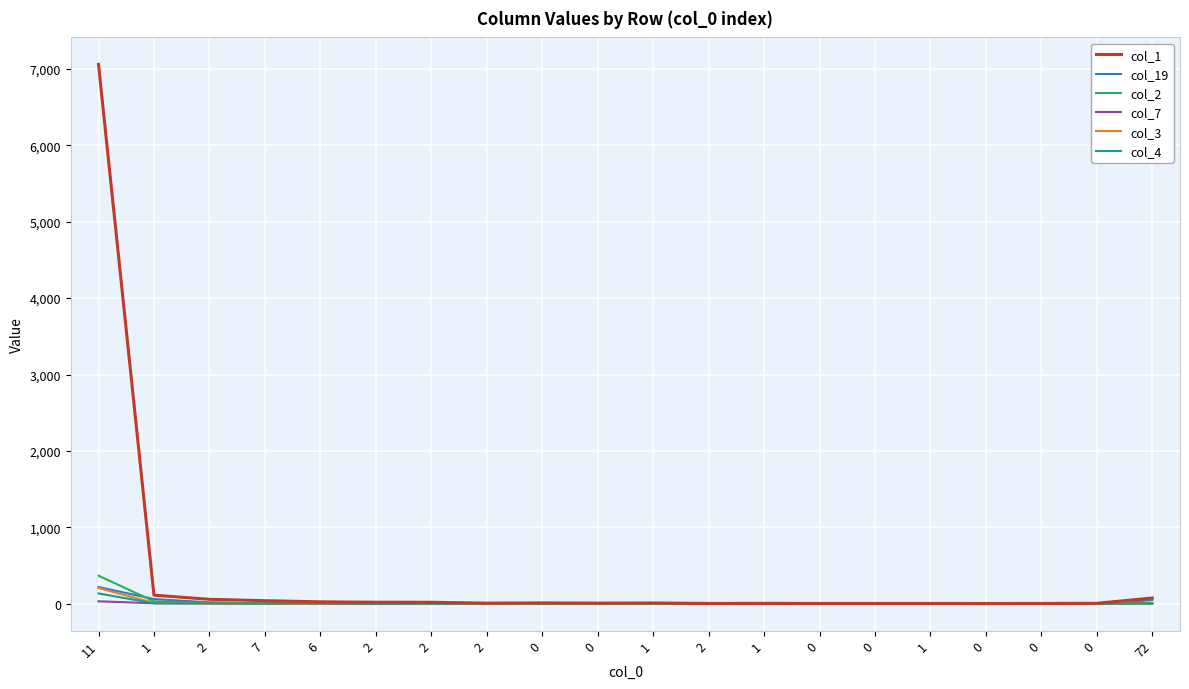

Which series ends up on top after the final intersection of col_7 and col_19?

col_7